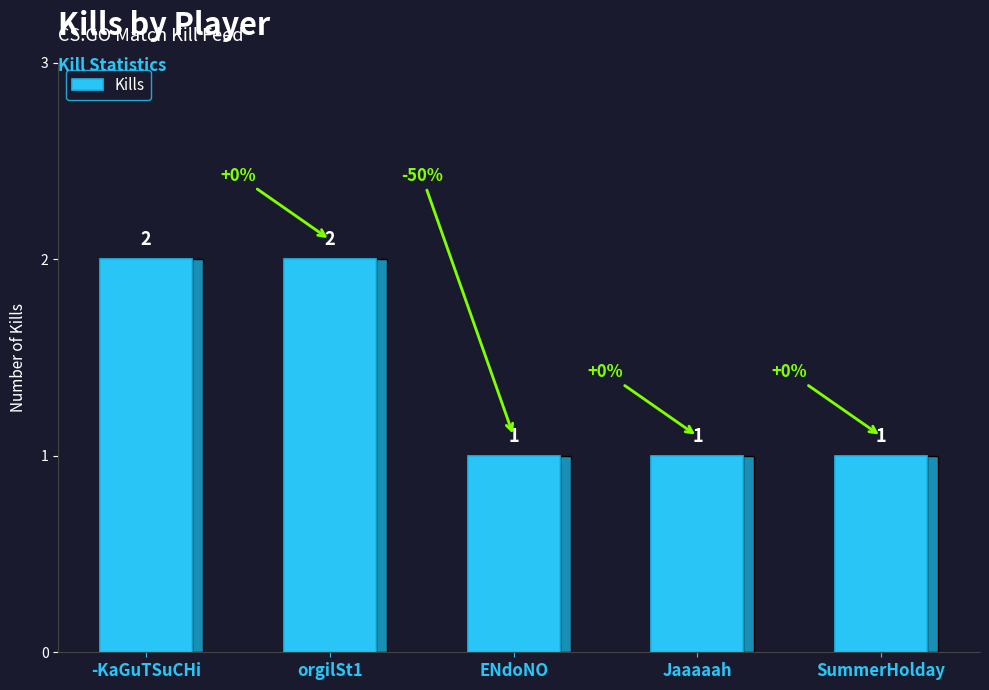

How many distinct data groups are displayed?

1